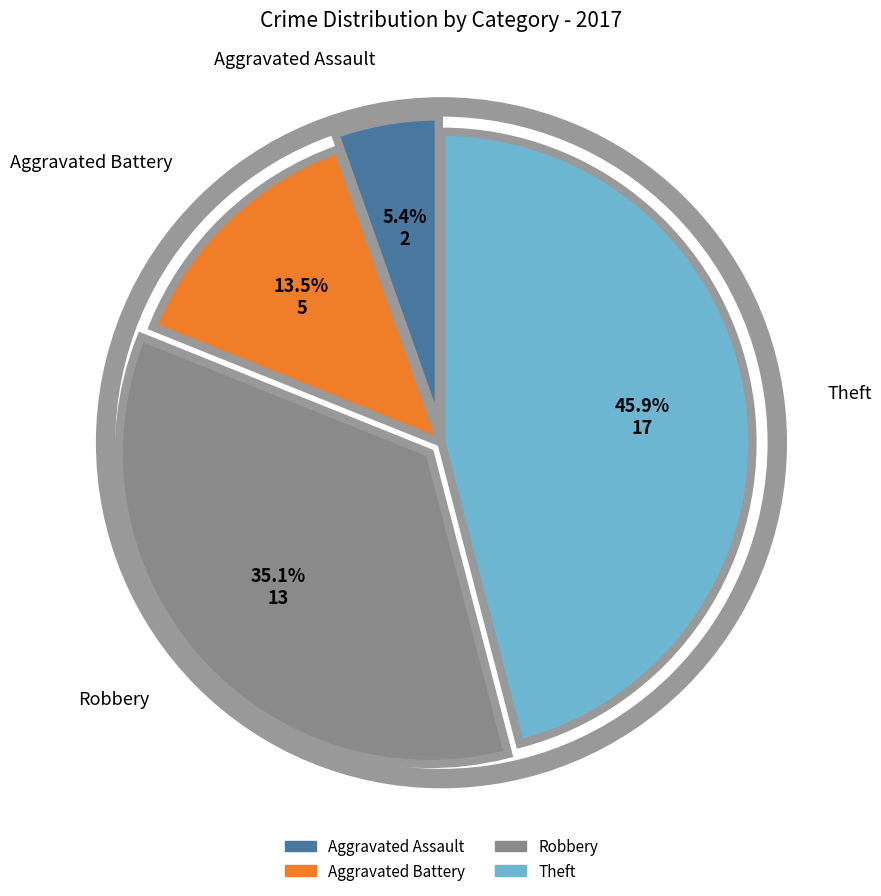

How many segments does this pie chart have?

4